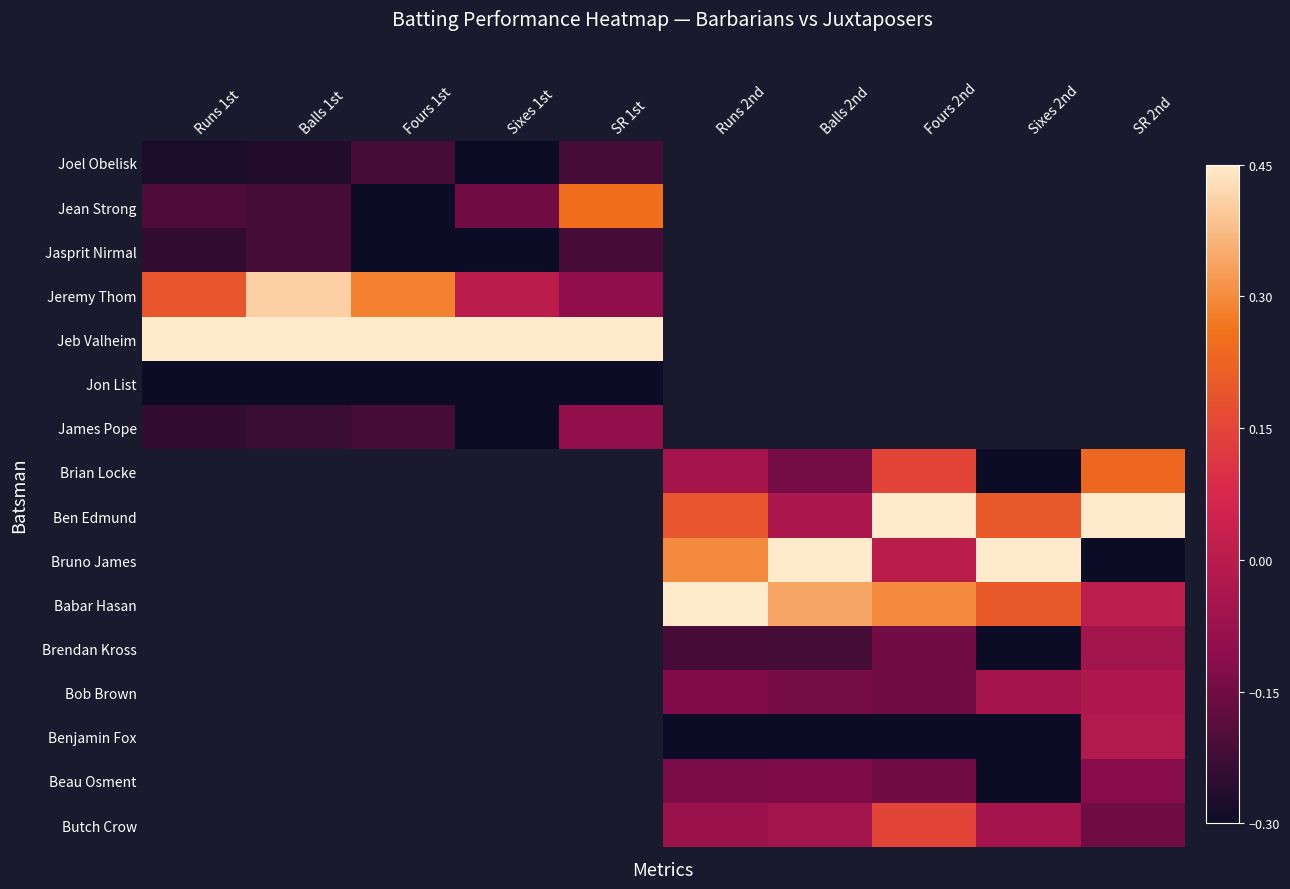

True or false: Jeremy Thom has a value of 0.2 at Runs 1st.

True